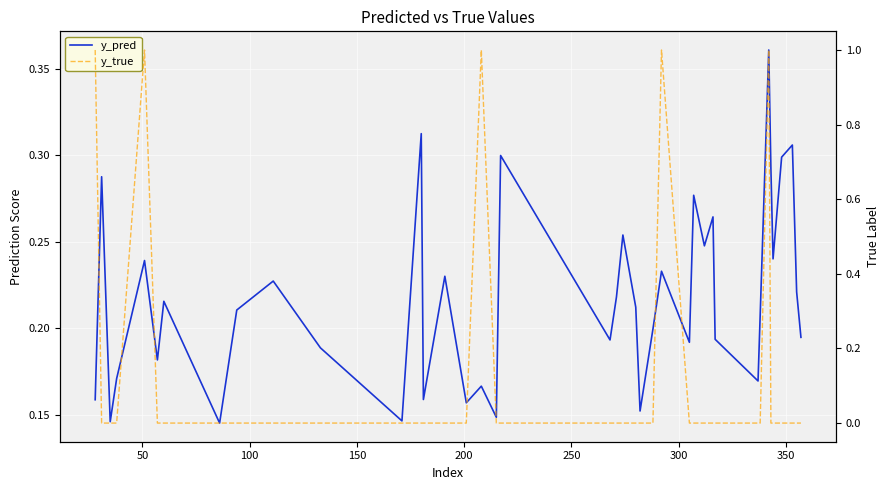

True or false: y_pred and y_true cross at least once.

True